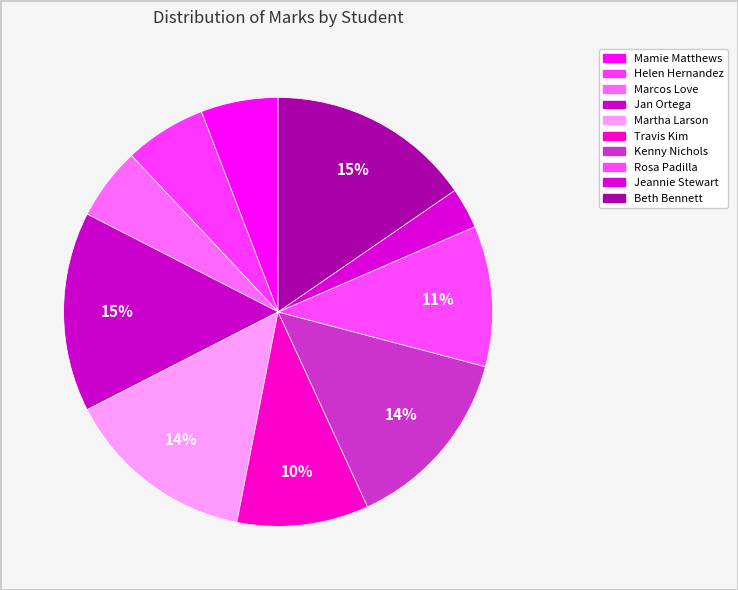

Which slice is the smallest?

Jeannie Stewart